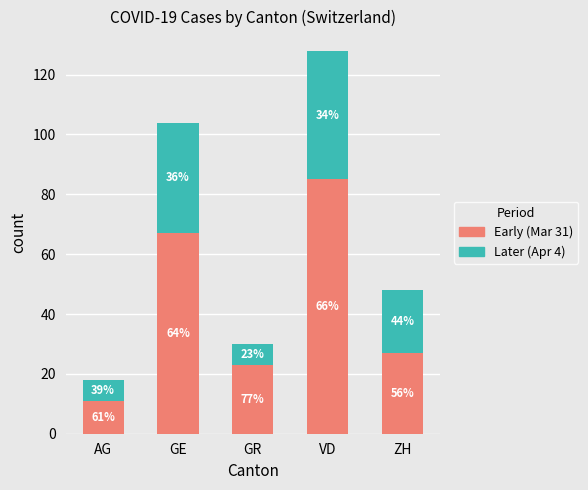

Are the bars horizontal?

No